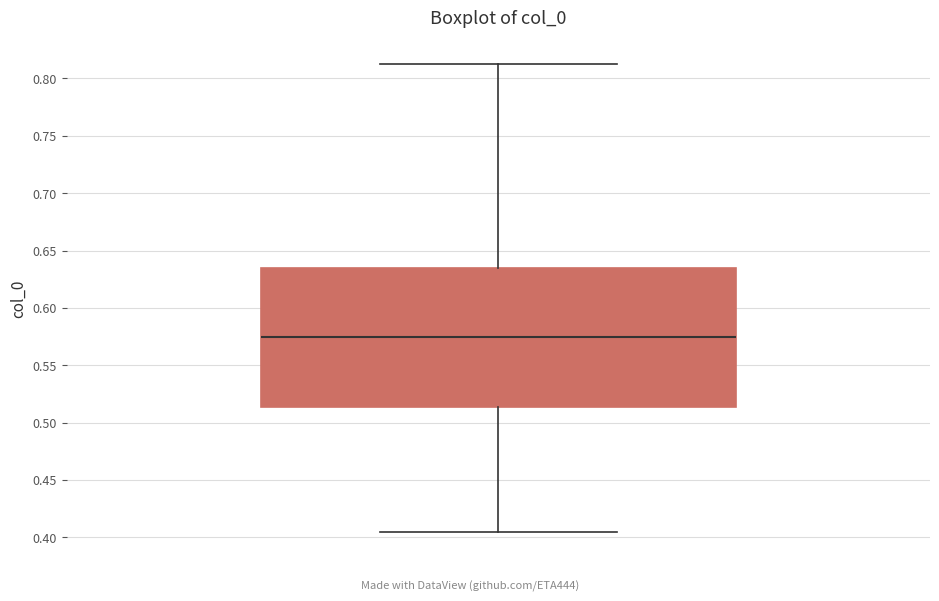

Where is the lower edge of the box on the y-axis? The values are not printed on the chart, so give them approximately, as read against the axis.

0.515